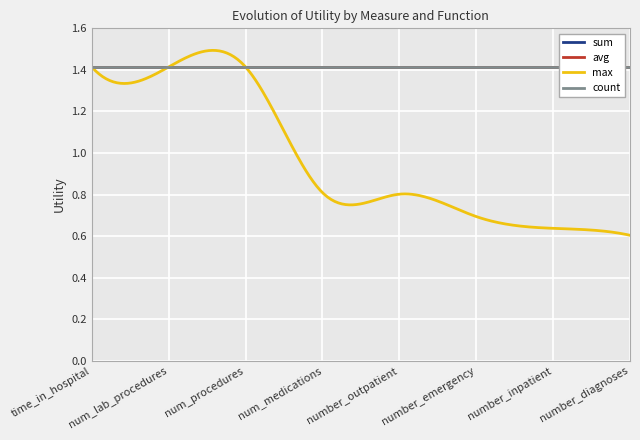

Does the chart display data point markers on the line(s)?

No